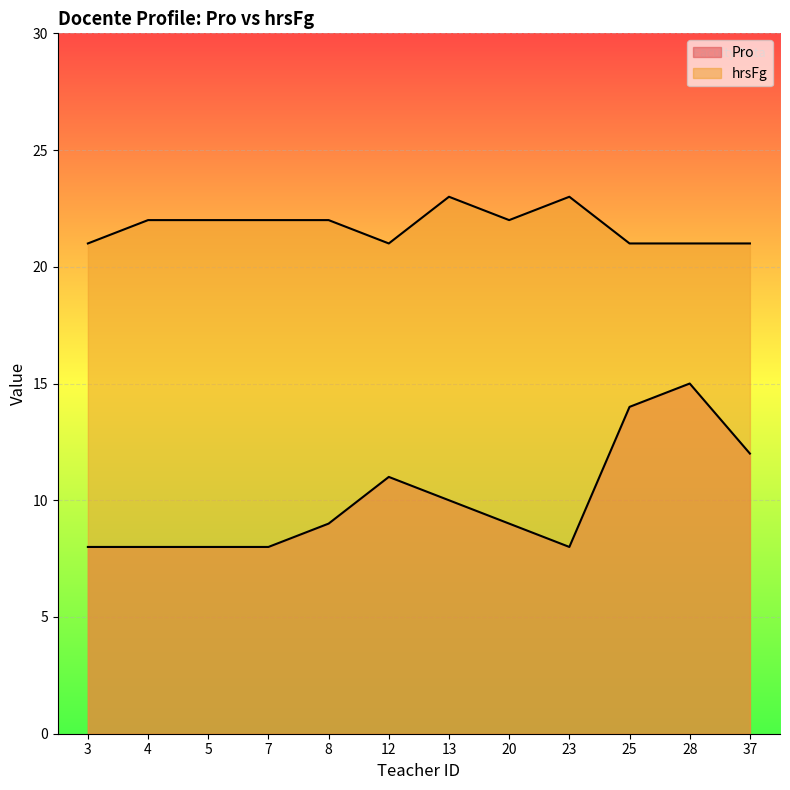

Reading left to right, transcribe all the data shown in this chart.

Pro: 8	8	8	8	9	11	10	9	8	14	15	12
hrsFg: 21	22	22	22	22	21	23	22	23	21	21	21